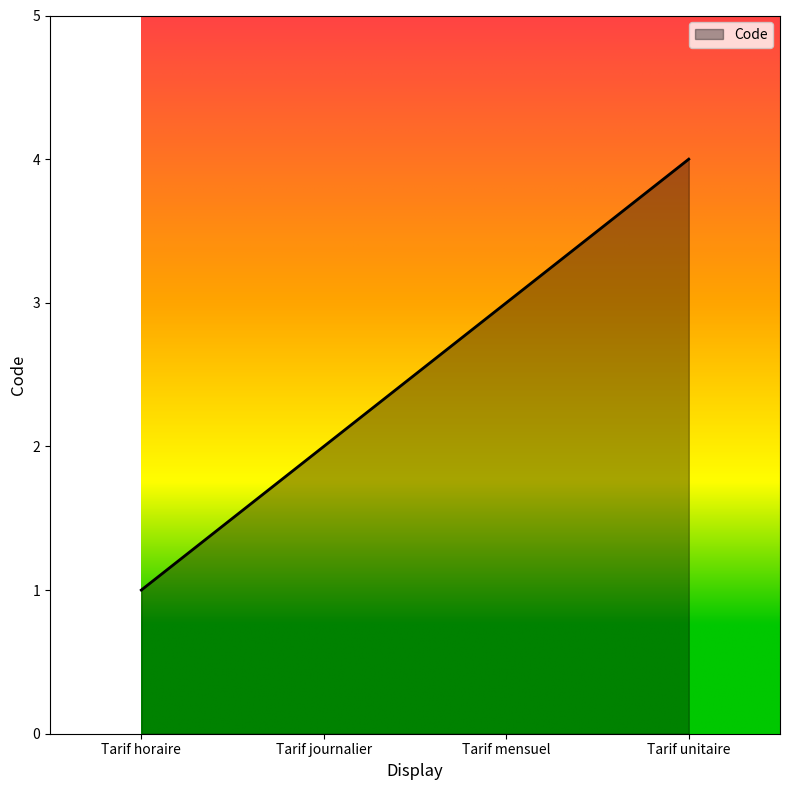

Which label corresponds to the smallest value in the chart?

Tarif horaire